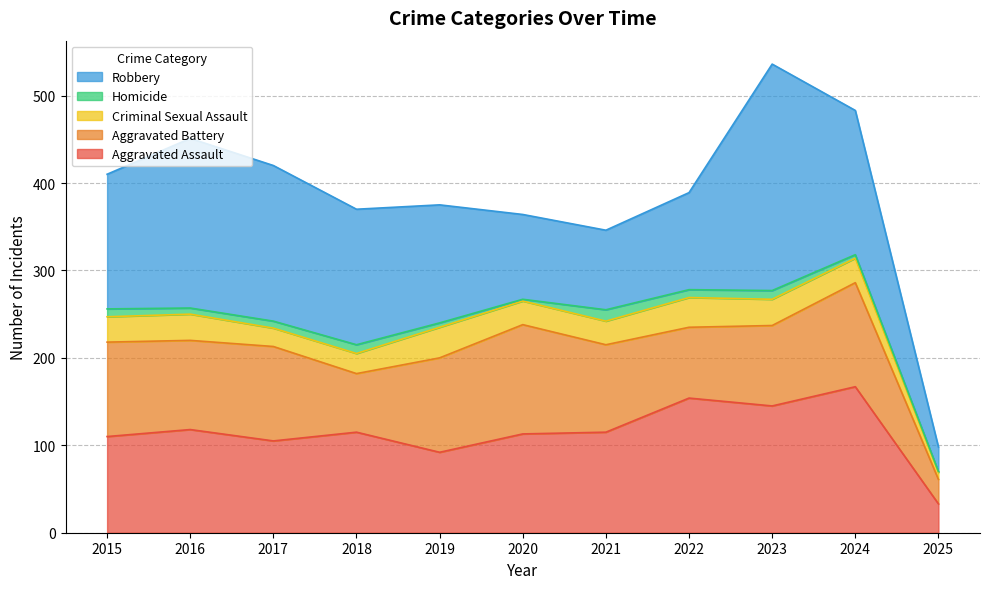

True or false: Criminal Sexual Assault has more than 0 points higher than both neighbors.

True